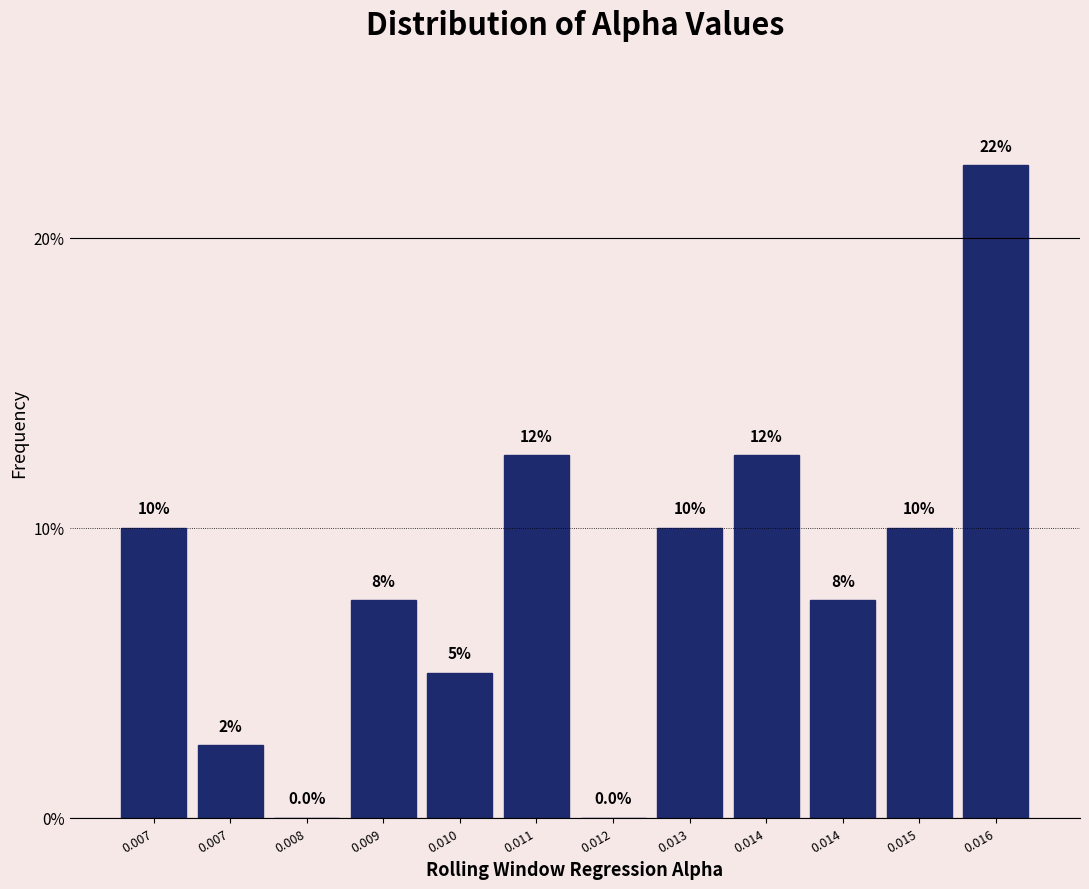

How many values are above zero?

10